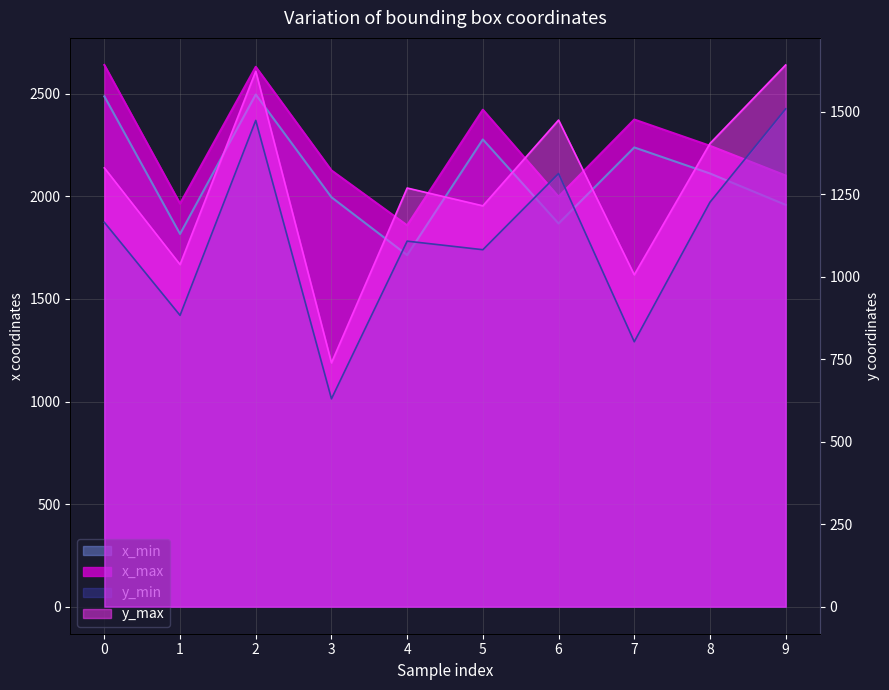

True or false: y_max has more than 2 interior local peaks.

True